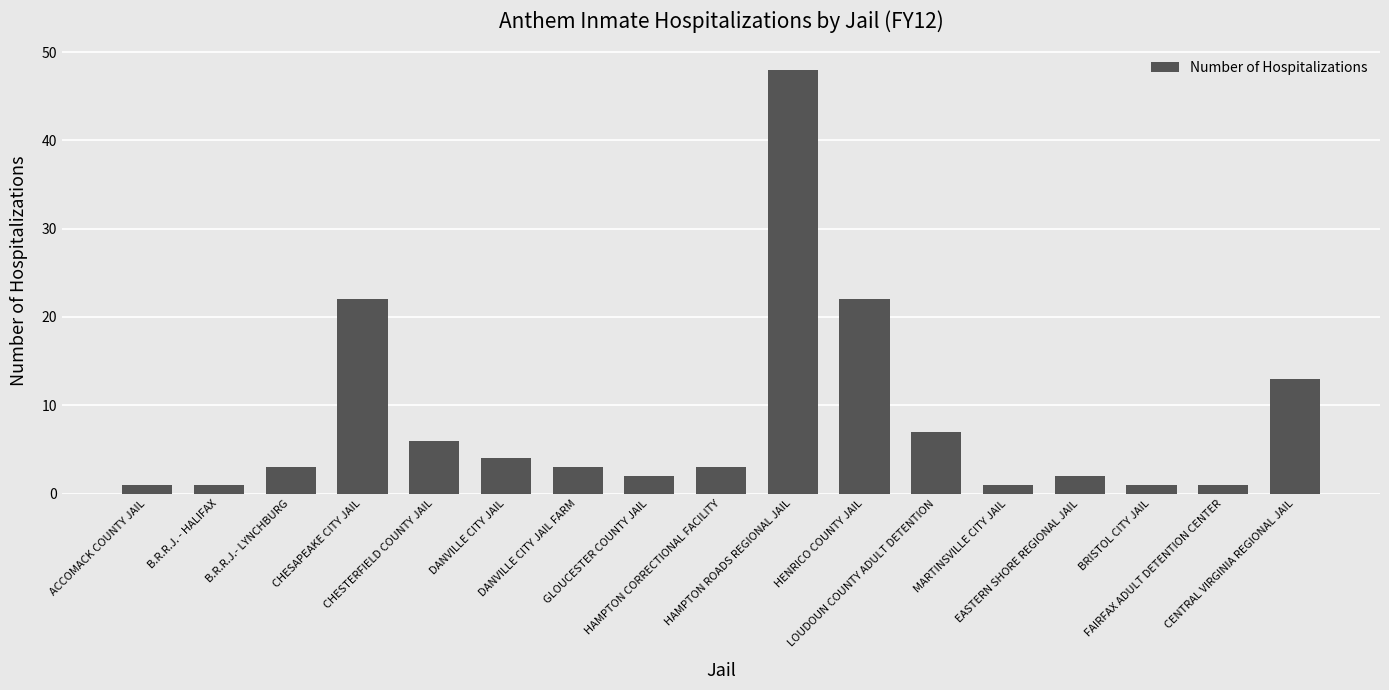

Reading left to right, what are all the values shown in this chart?

ACCOMACK COUNTY JAIL=1	B.R.R.J. - HALIFAX=1	B.R.R.J.- LYNCHBURG=3	CHESAPEAKE CITY JAIL=22	CHESTERFIELD COUNTY JAIL=6	DANVILLE CITY JAIL=4	DANVILLE CITY JAIL FARM=3	GLOUCESTER COUNTY JAIL=2	HAMPTON CORRECTIONAL FACILITY=3	HAMPTON ROADS REGIONAL JAIL=48	HENRICO COUNTY JAIL=22	LOUDOUN COUNTY ADULT DETENTION=7	MARTINSVILLE CITY JAIL=1	EASTERN SHORE REGIONAL JAIL=2	BRISTOL CITY JAIL=1	FAIRFAX ADULT DETENTION CENTER=1	CENTRAL VIRGINIA REGIONAL JAIL=13